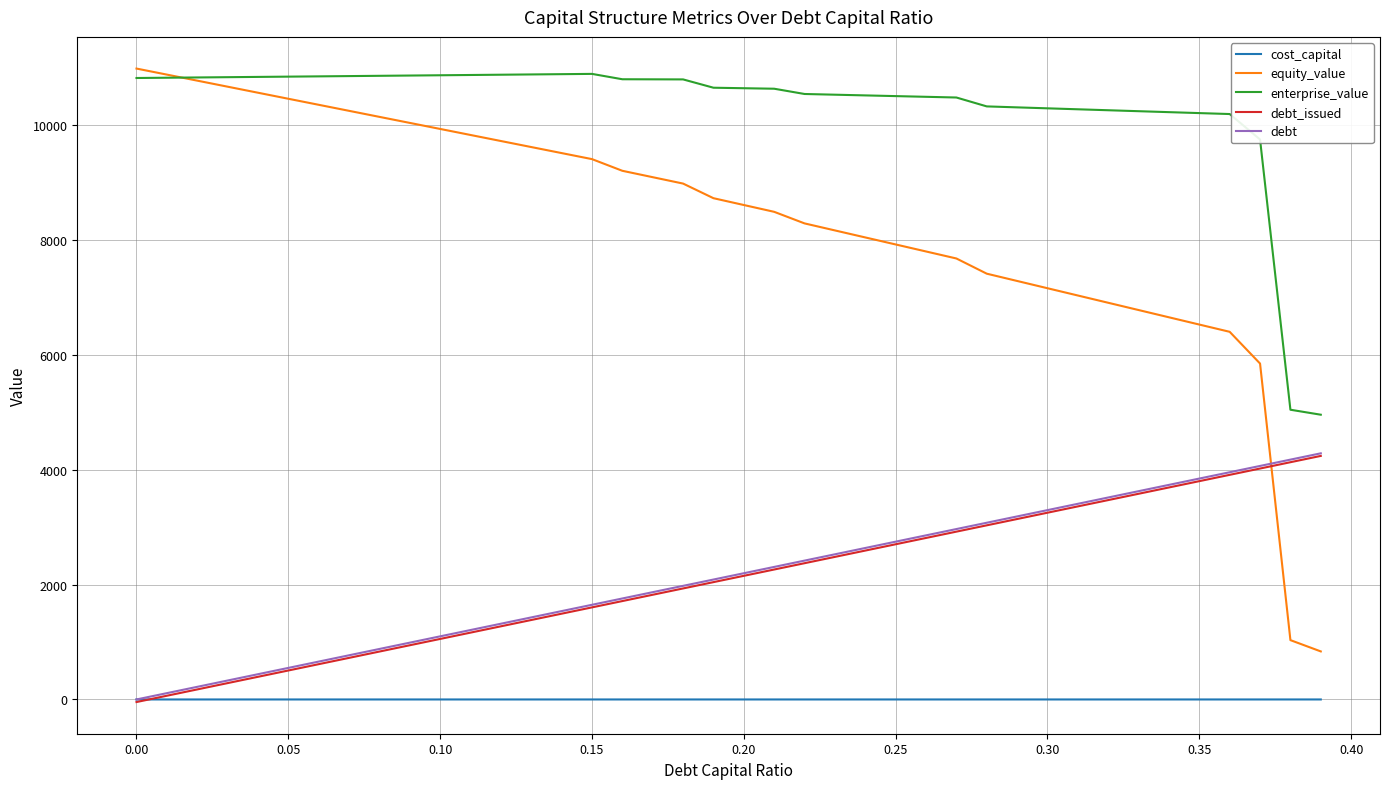

True or false: equity_value and debt cross at least once.

True